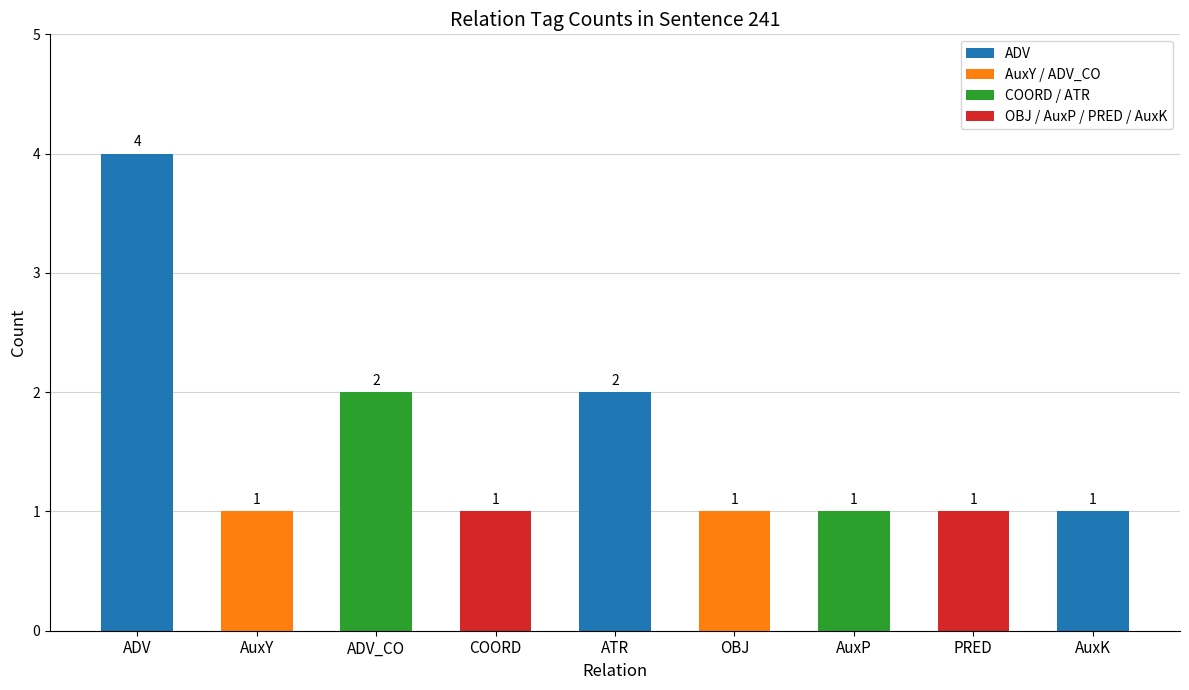

Reading left to right, list all the values displayed in this chart.

4	1	2	1	2	1	1	1	1